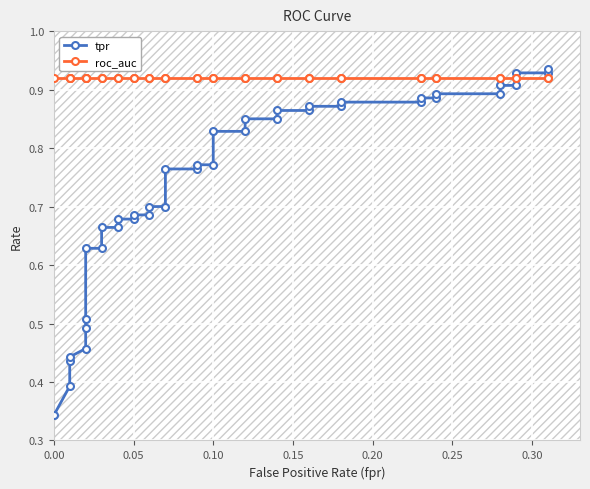

What is the greatest value displayed?

0.9